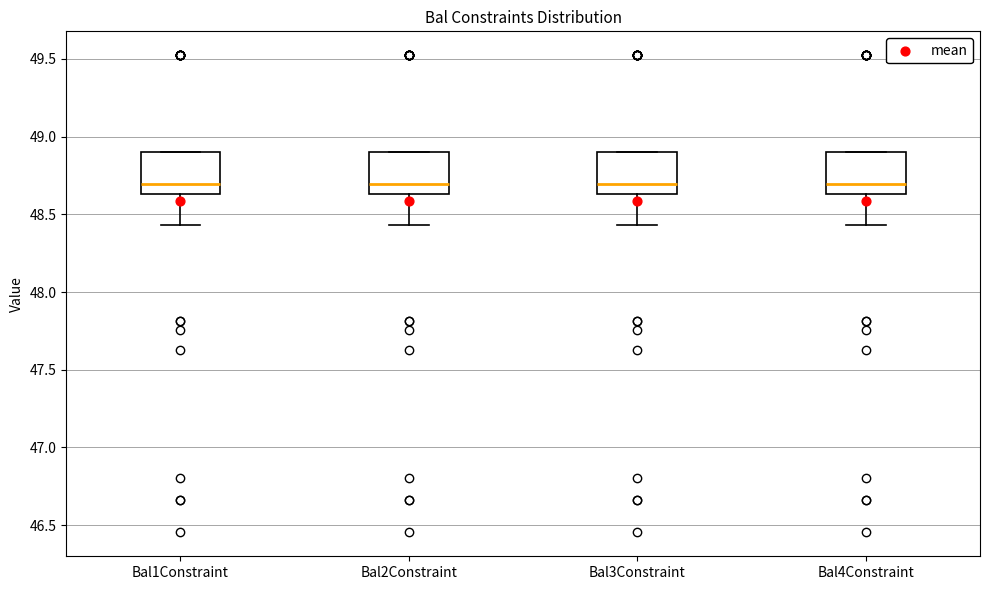

Where is the upper edge of the box for Bal4Constraint on the y-axis? The values are not printed on the chart, so give them approximately, as read against the axis.

48.90